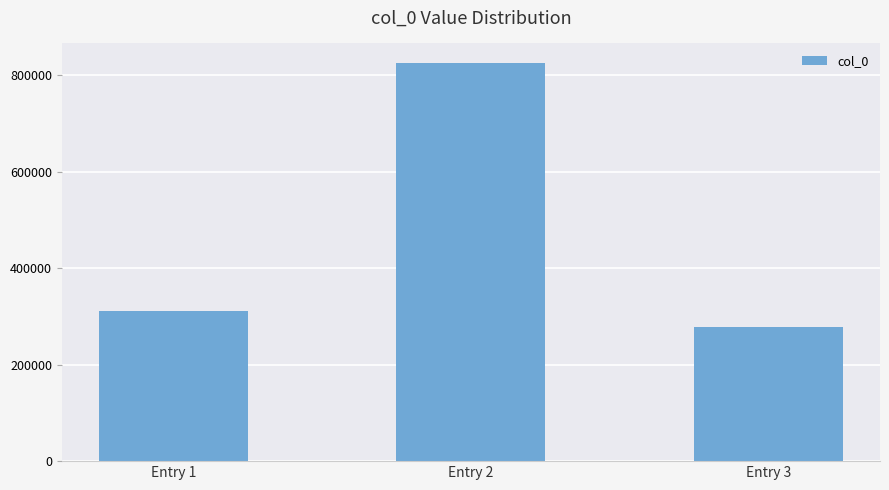

What is the ratio of the value at Entry 1 to the value at Entry 2?

0.4